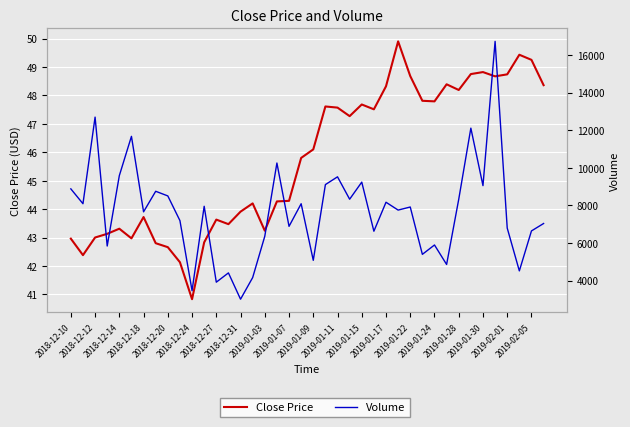

True or false: Close Price and Volume cross at least once.

False